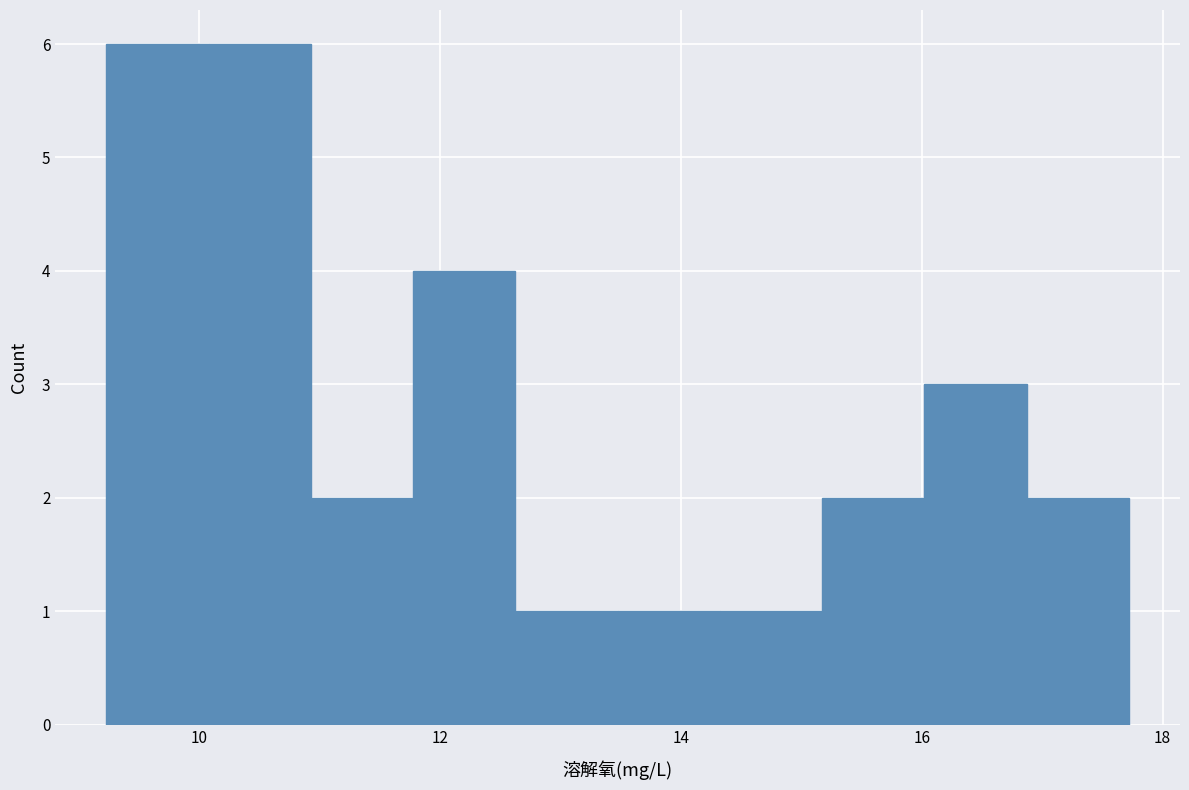

Reading left to right, list every bar in this chart as the range it spans on the x-axis followed by its height. Neither the bar edges nor the heights are printed on the chart, so give them approximately, as read against the axes.

9.2 to 10.0: 6
10.0 to 11.0: 6
11.0 to 11.8: 2
11.8 to 12.6: 4
12.6 to 13.4: 1
13.4 to 14.4: 1
14.4 to 15.2: 1
15.2 to 16.0: 2
16.0 to 16.8: 3
16.8 to 17.8: 2